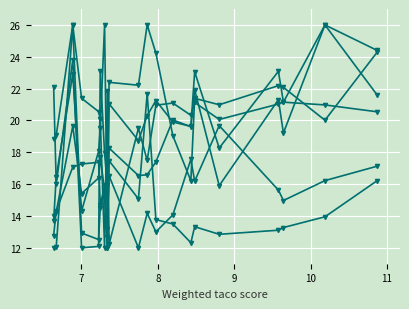

Is this an area chart (filled region under the line)?

No